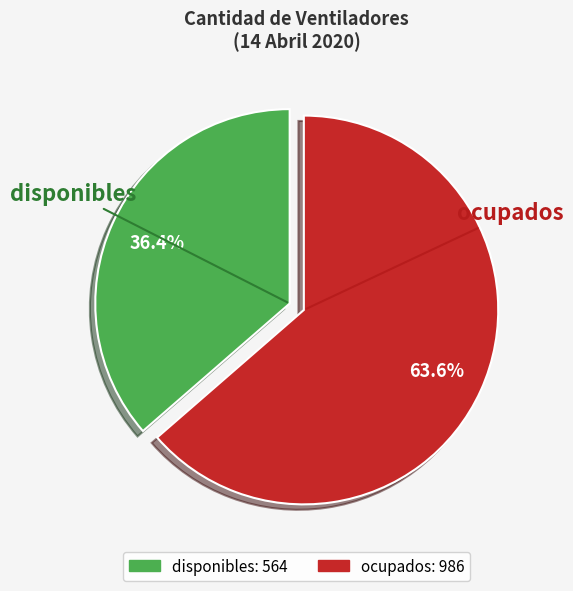

The ocupados slice represents 71% of the pie. True or false?

False